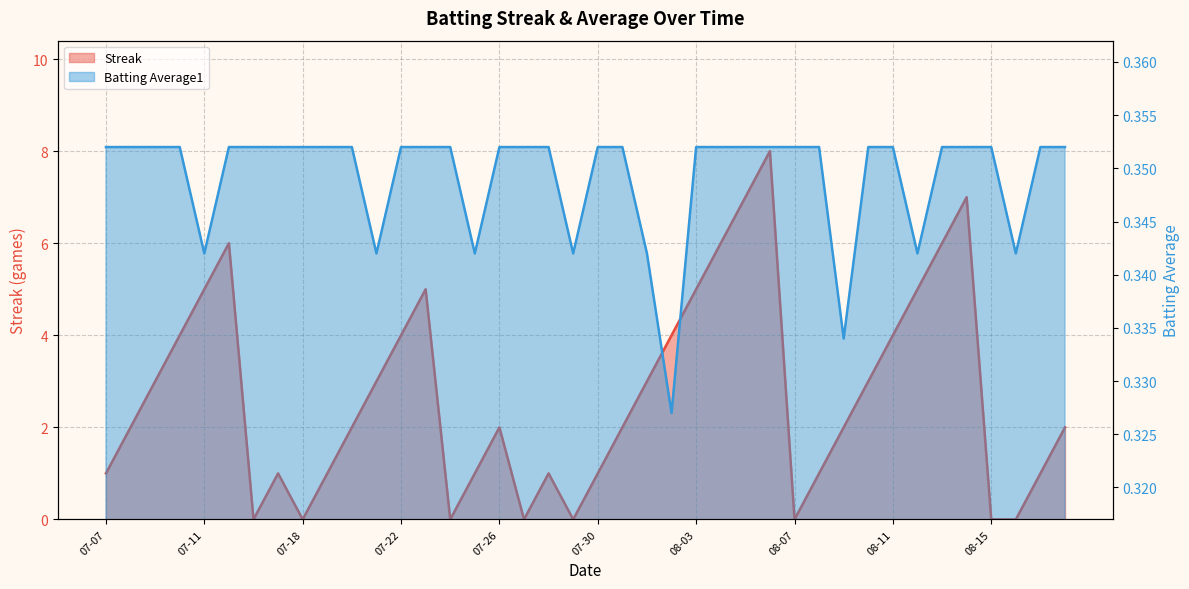

How many values in Streak are above zero?

32